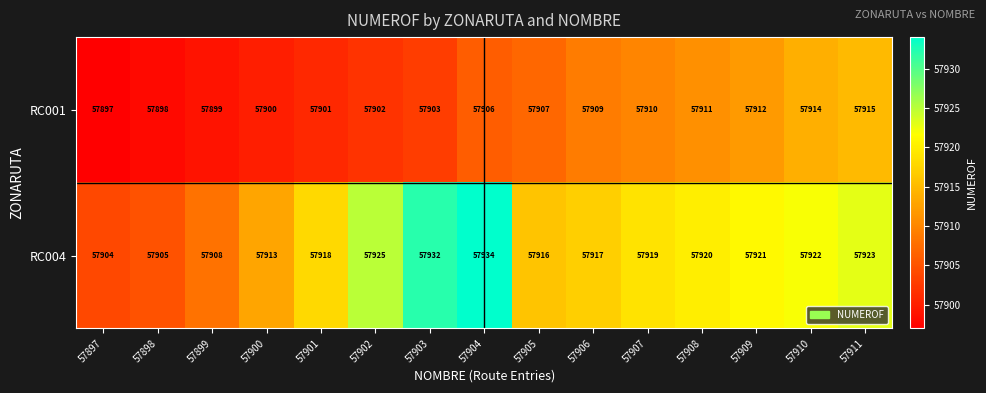

Which label corresponds to the largest value in the chart?

57904